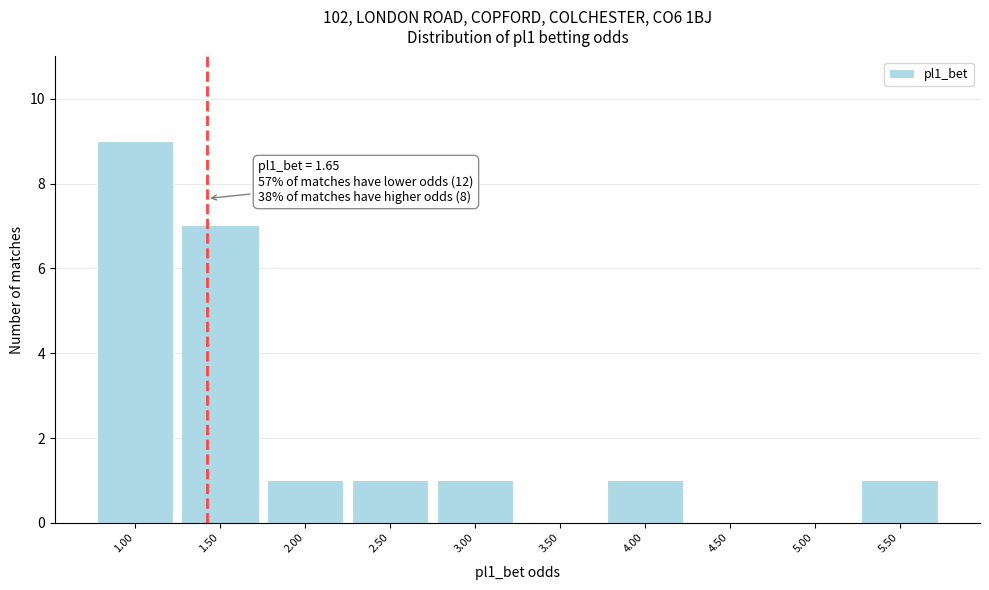

Reading right to left, what are all the values shown in this chart?

5.50=1	5.00=0	4.50=0	4.00=1	3.50=0	3.00=1	2.50=1	2.00=1	1.50=7	1.00=9